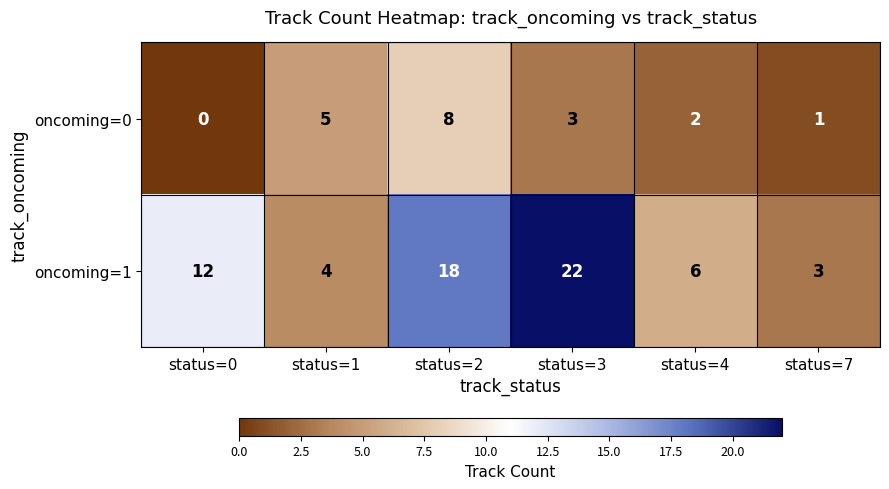

How many distinct data groups are displayed?

2